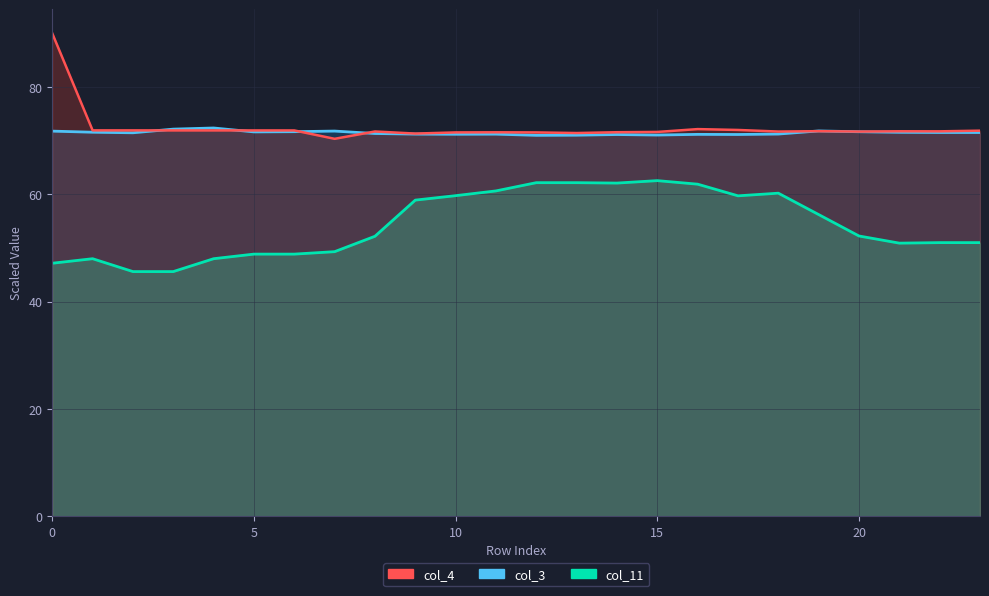

How many lines are shown in the chart?

3